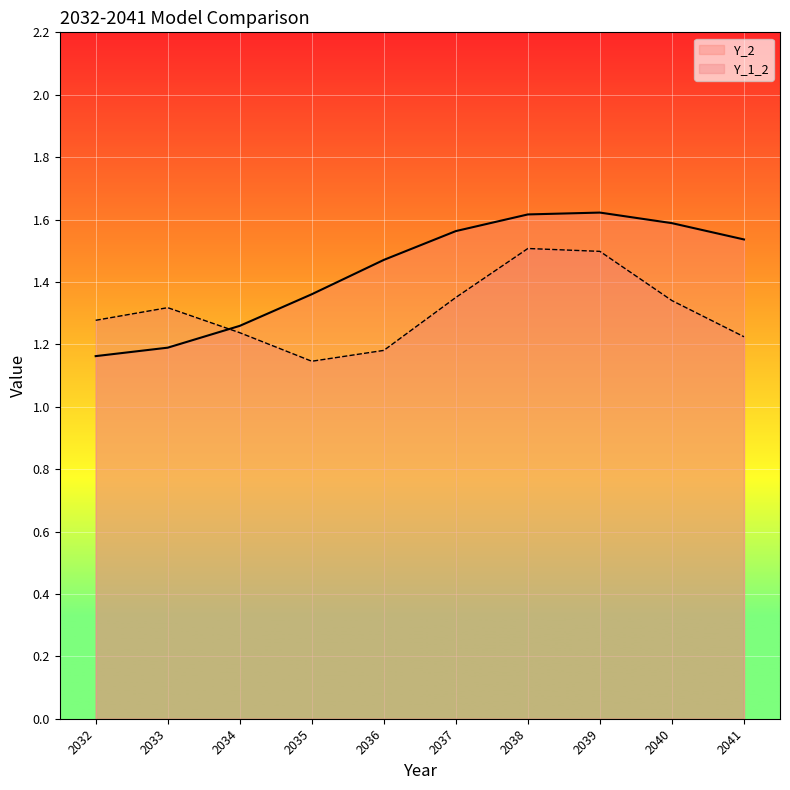

True or false: Y_2 has a value of 2.8 at 2038.

False